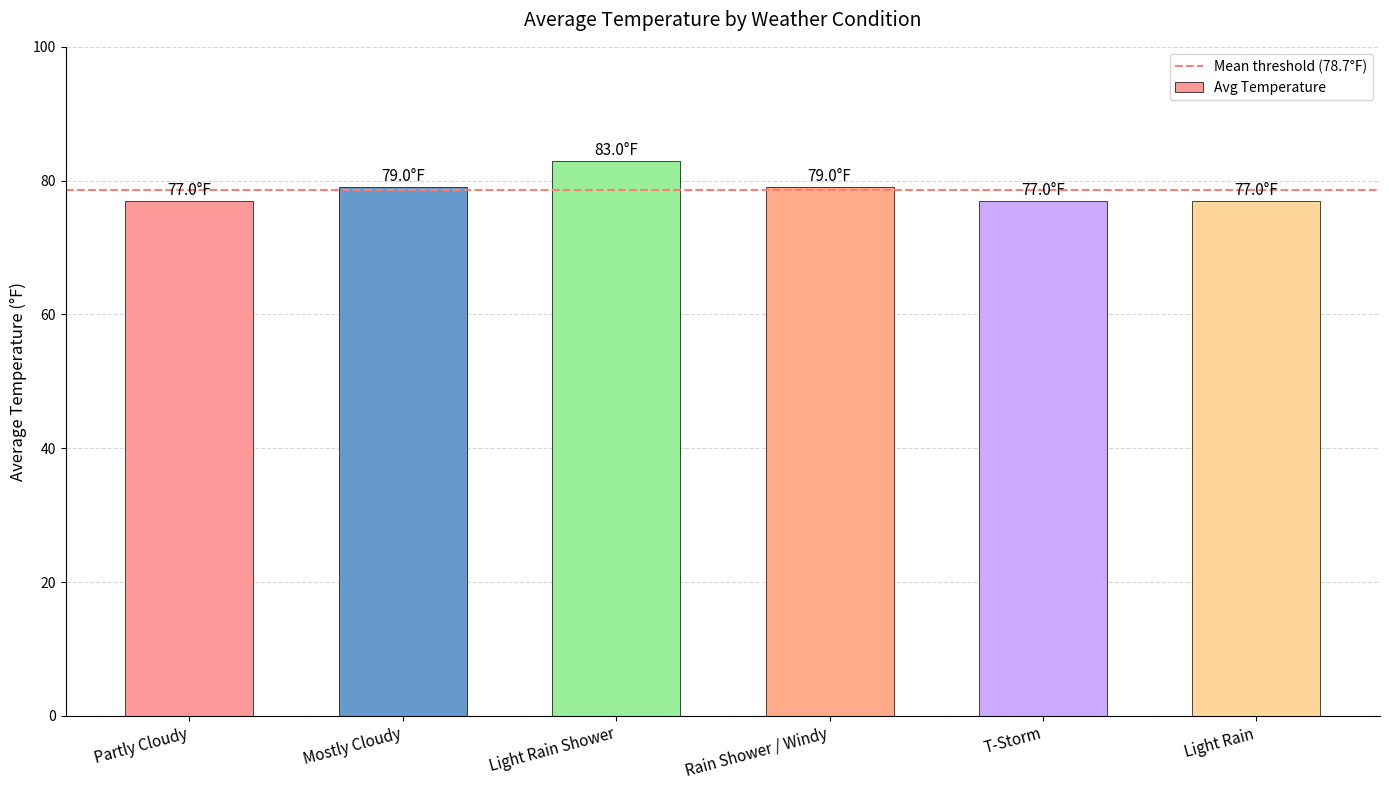

Is it true that the value at T-Storm is 137?

False